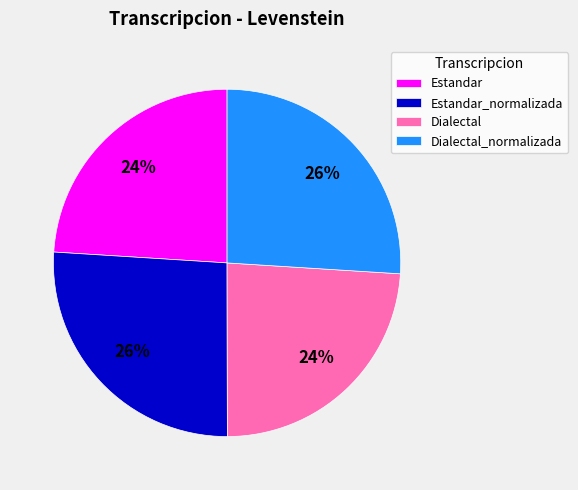

Is the sum of Estandar and Dialectal greater than half?

No